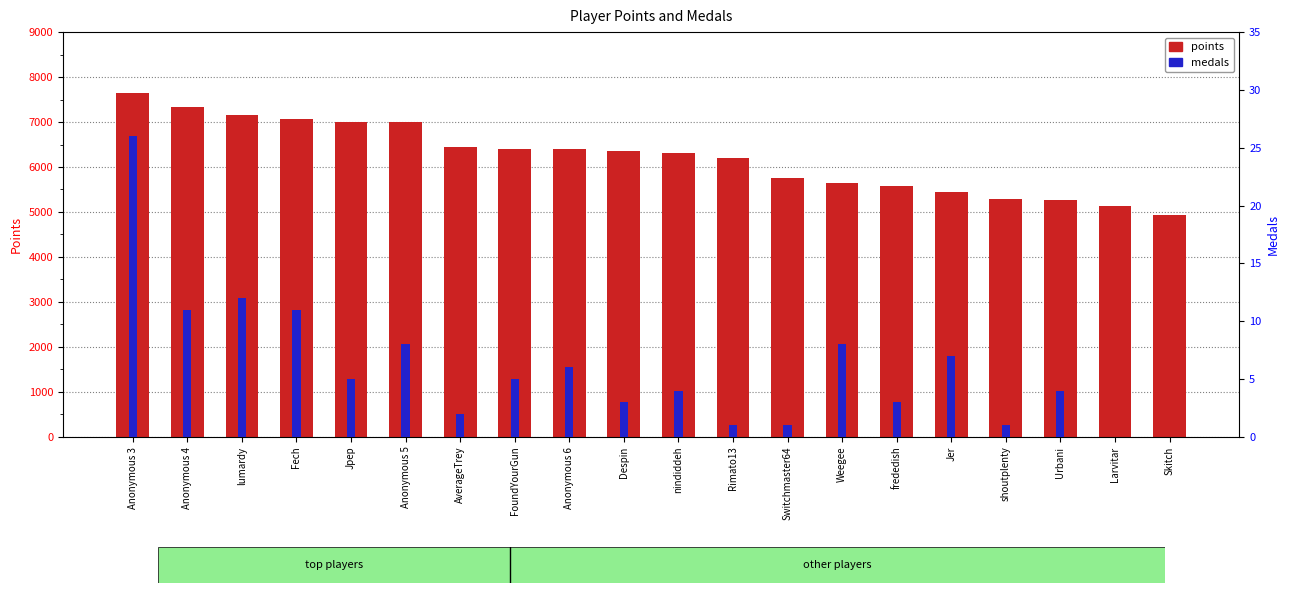

What is the difference between the highest and lowest values at frededish?

5571